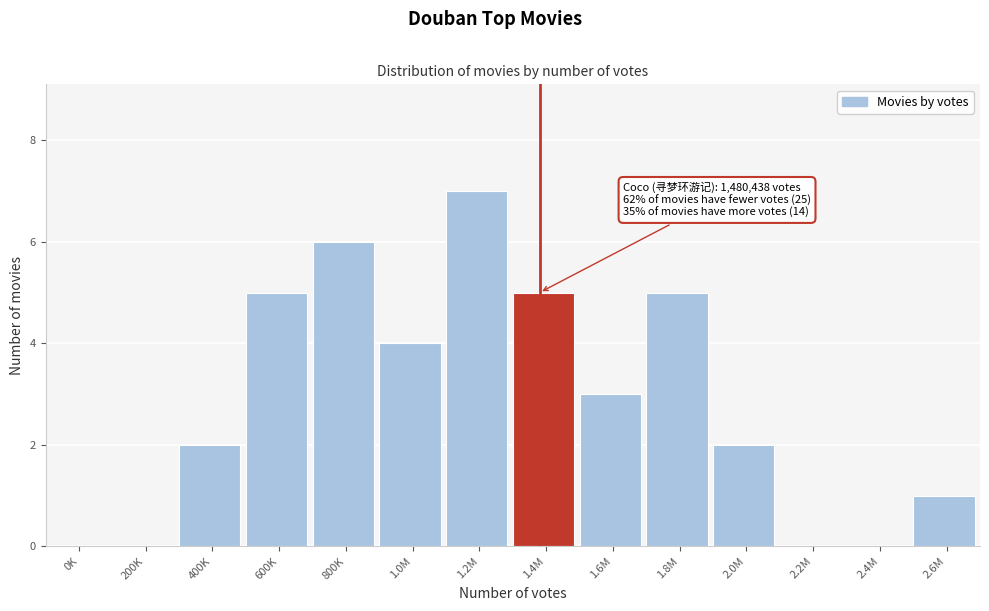

Reading right to left, list all the values displayed in this chart.

2.6M=1	2.4M=0	2.2M=0	2.0M=2	1.8M=5	1.6M=3	1.4M=5	1.2M=7	1.0M=4	800K=6	600K=5	400K=2	200K=0	0K=0